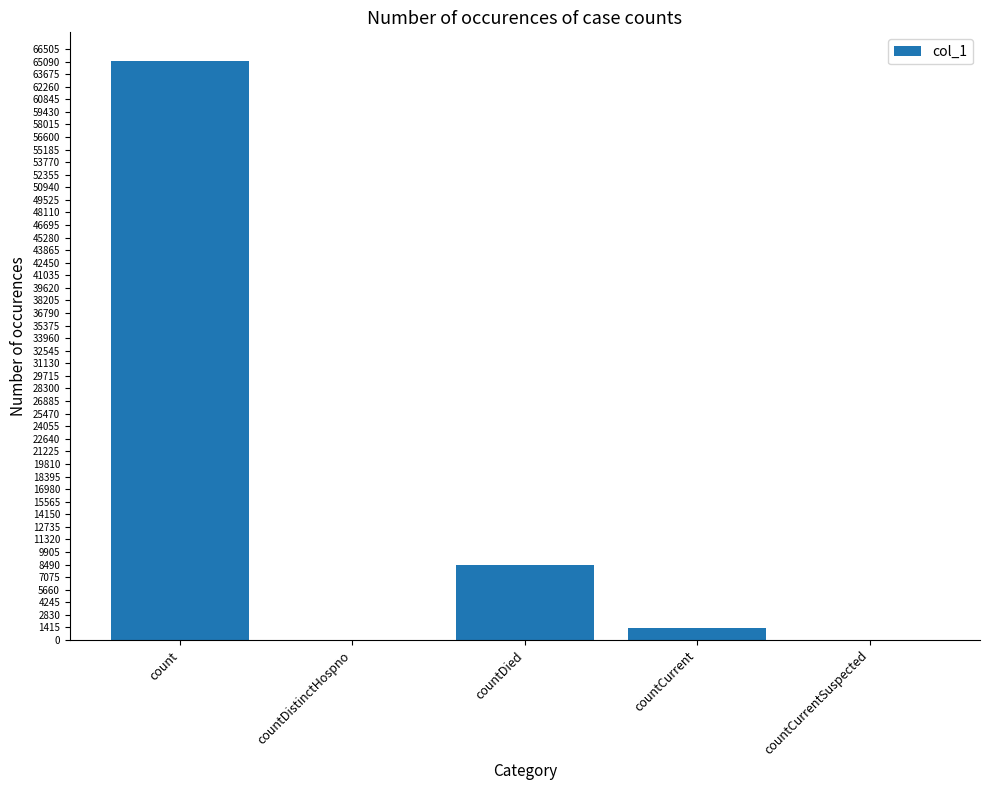

Is it true that the value at countDied is 5801?

False